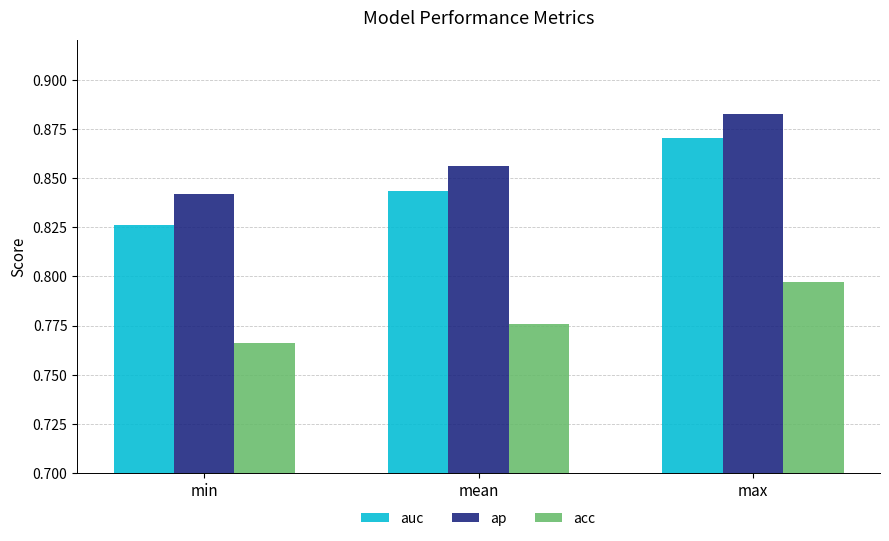

Which series has the widest spread of values?

auc